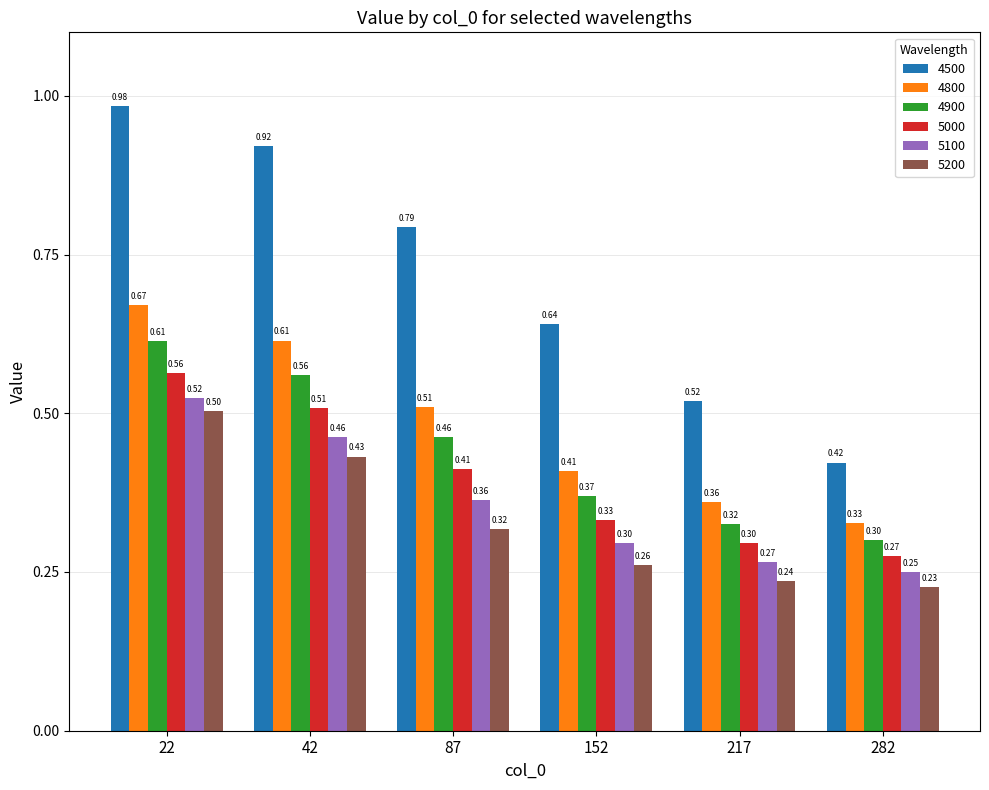

What is the difference between the maximum and minimum values in the 4900 series?

0.3